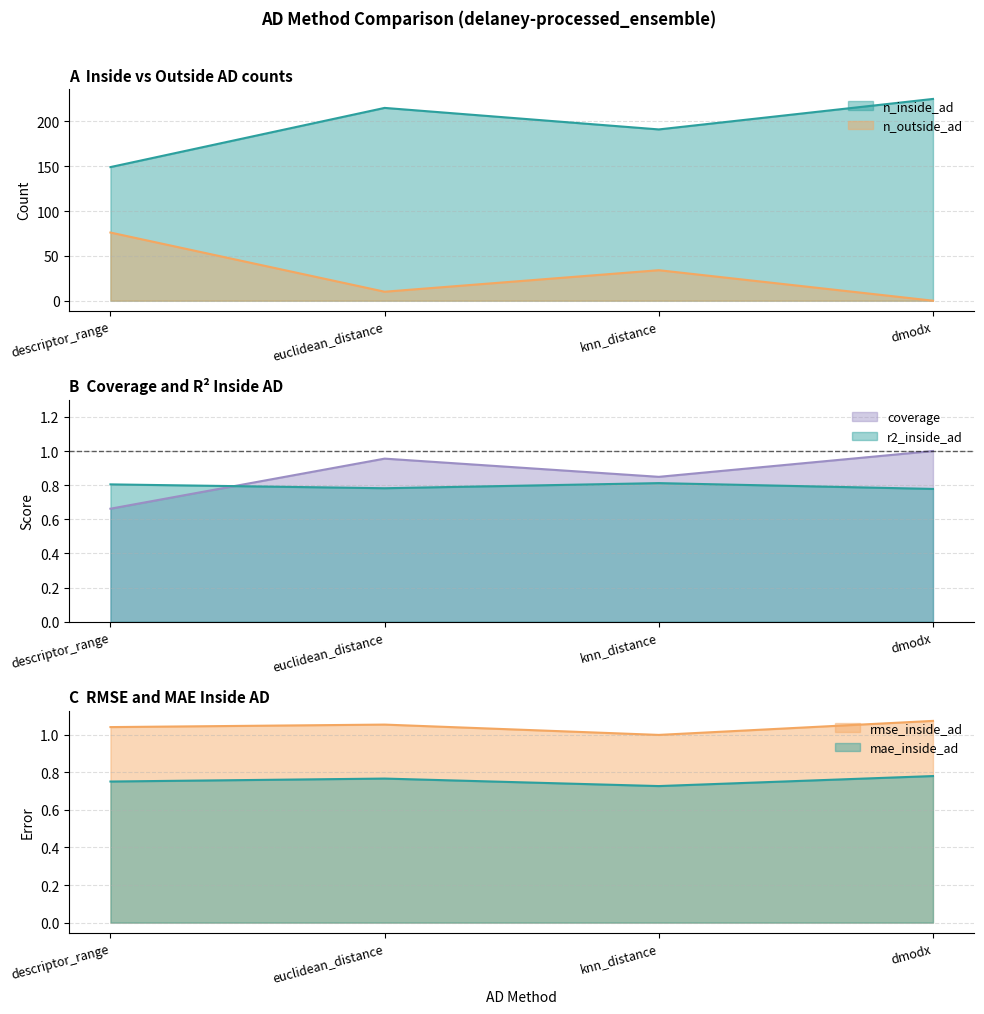

How many values in the n_inside_ad series exceed 215?

1